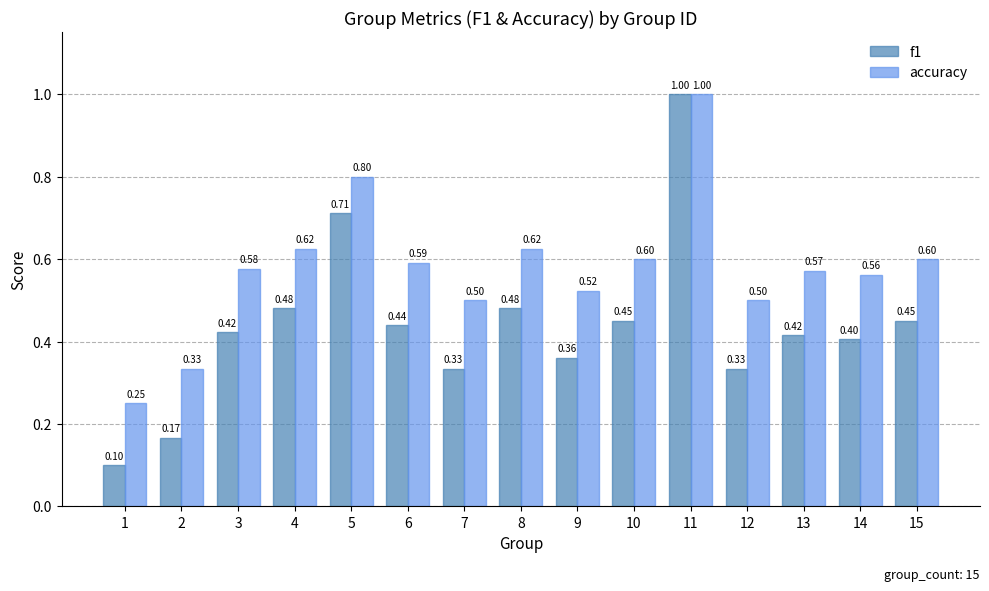

Is it true that f1 equals 0.7 at 13?

False